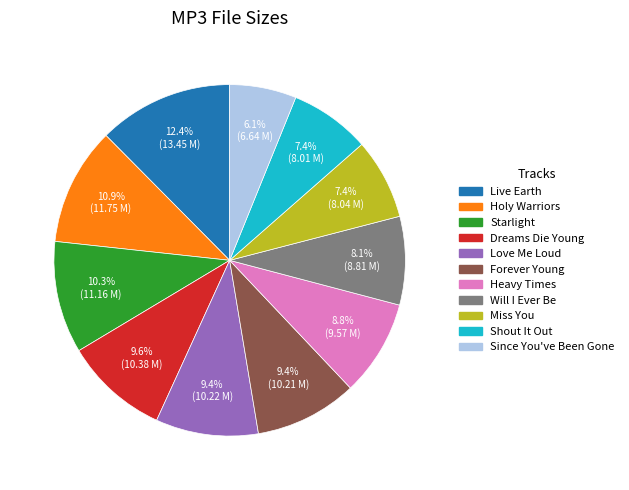

Does any single category account for the majority?

No